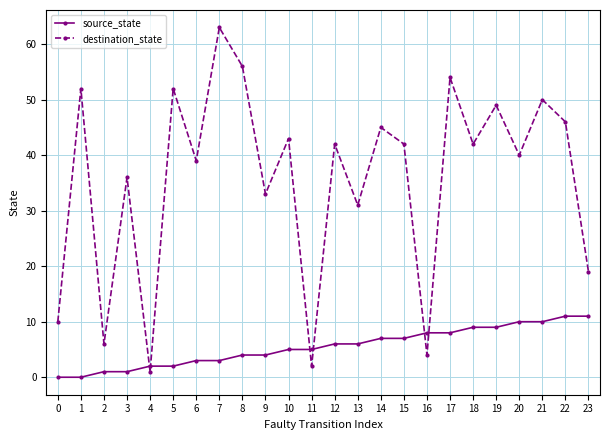

Which category has the highest value in the destination_state series?

7